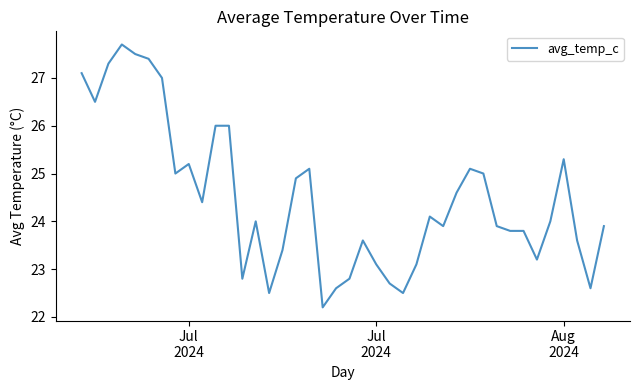

What is the difference between the maximum and minimum values?

5.5